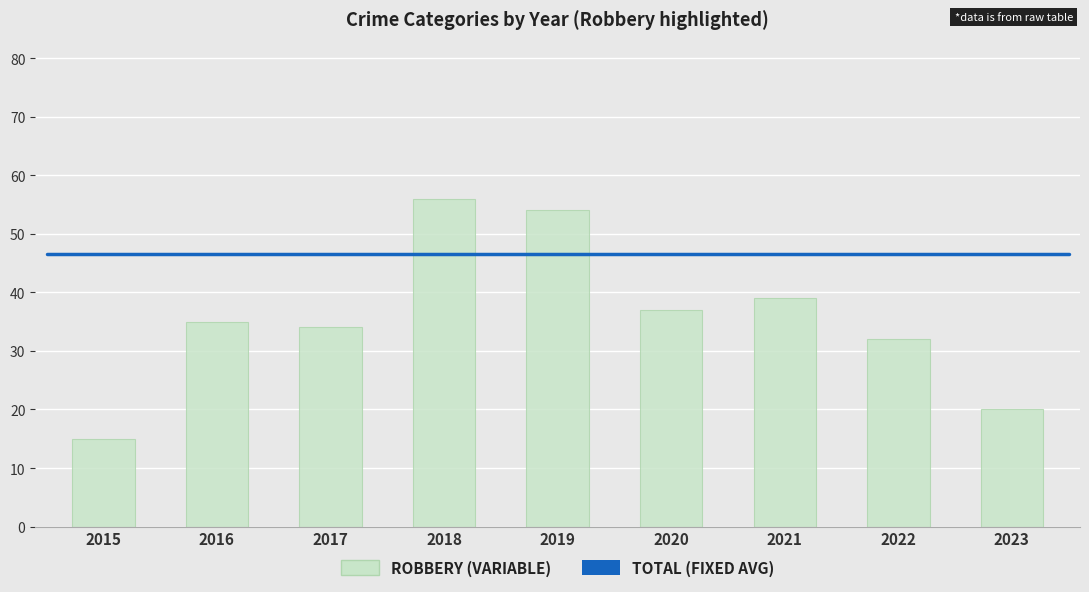

What is the approximate value at 2020, to the nearest 5?

35